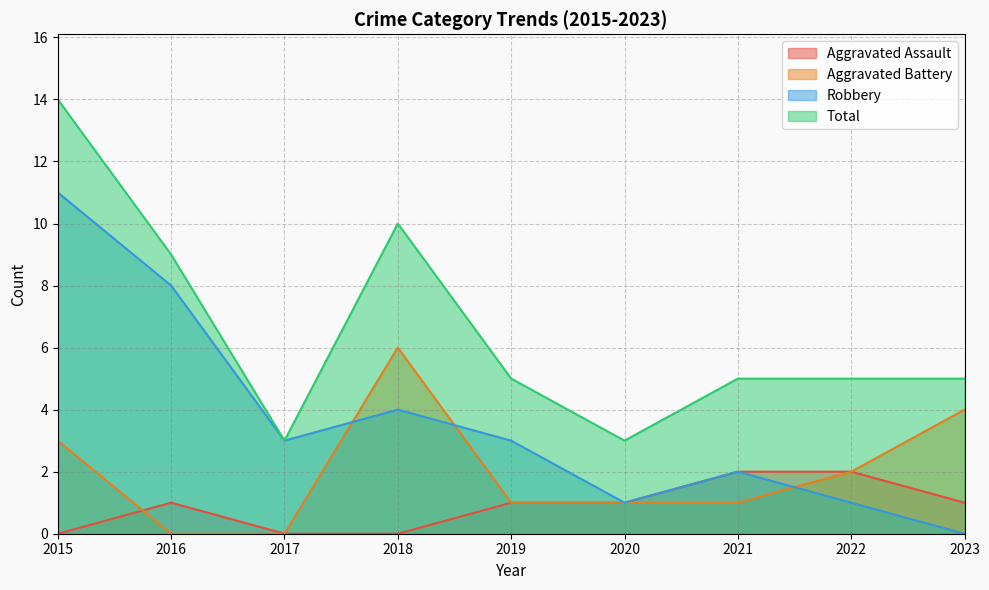

How many Aggravated Assault values are between 0 and 1?

7